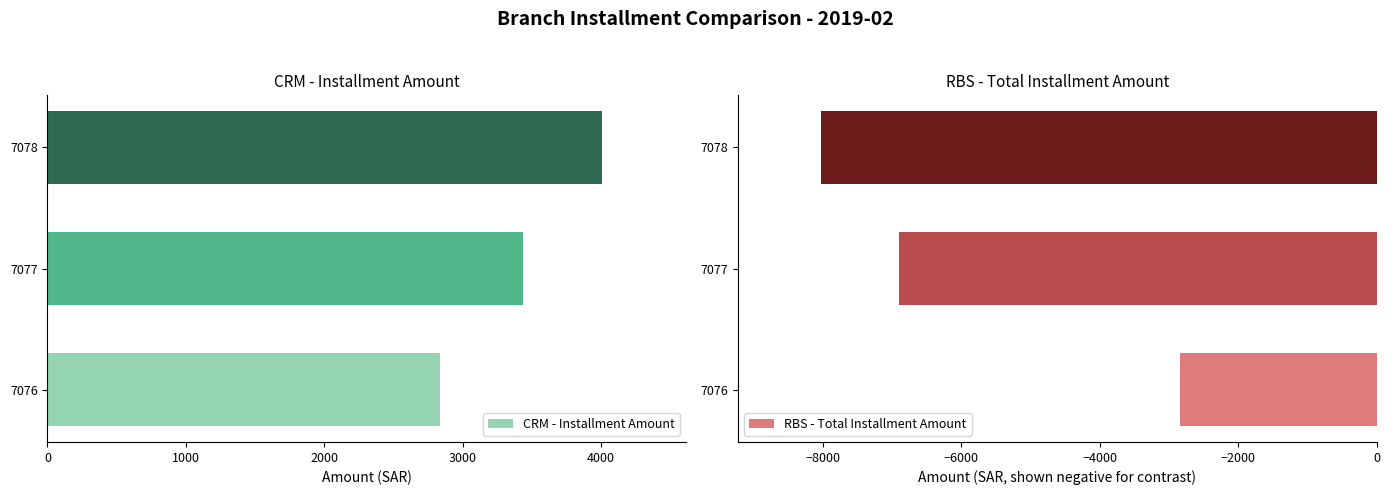

Rank the categories by RBS - Total Installment Amount value from lowest to highest.

7078, 7077, 7076